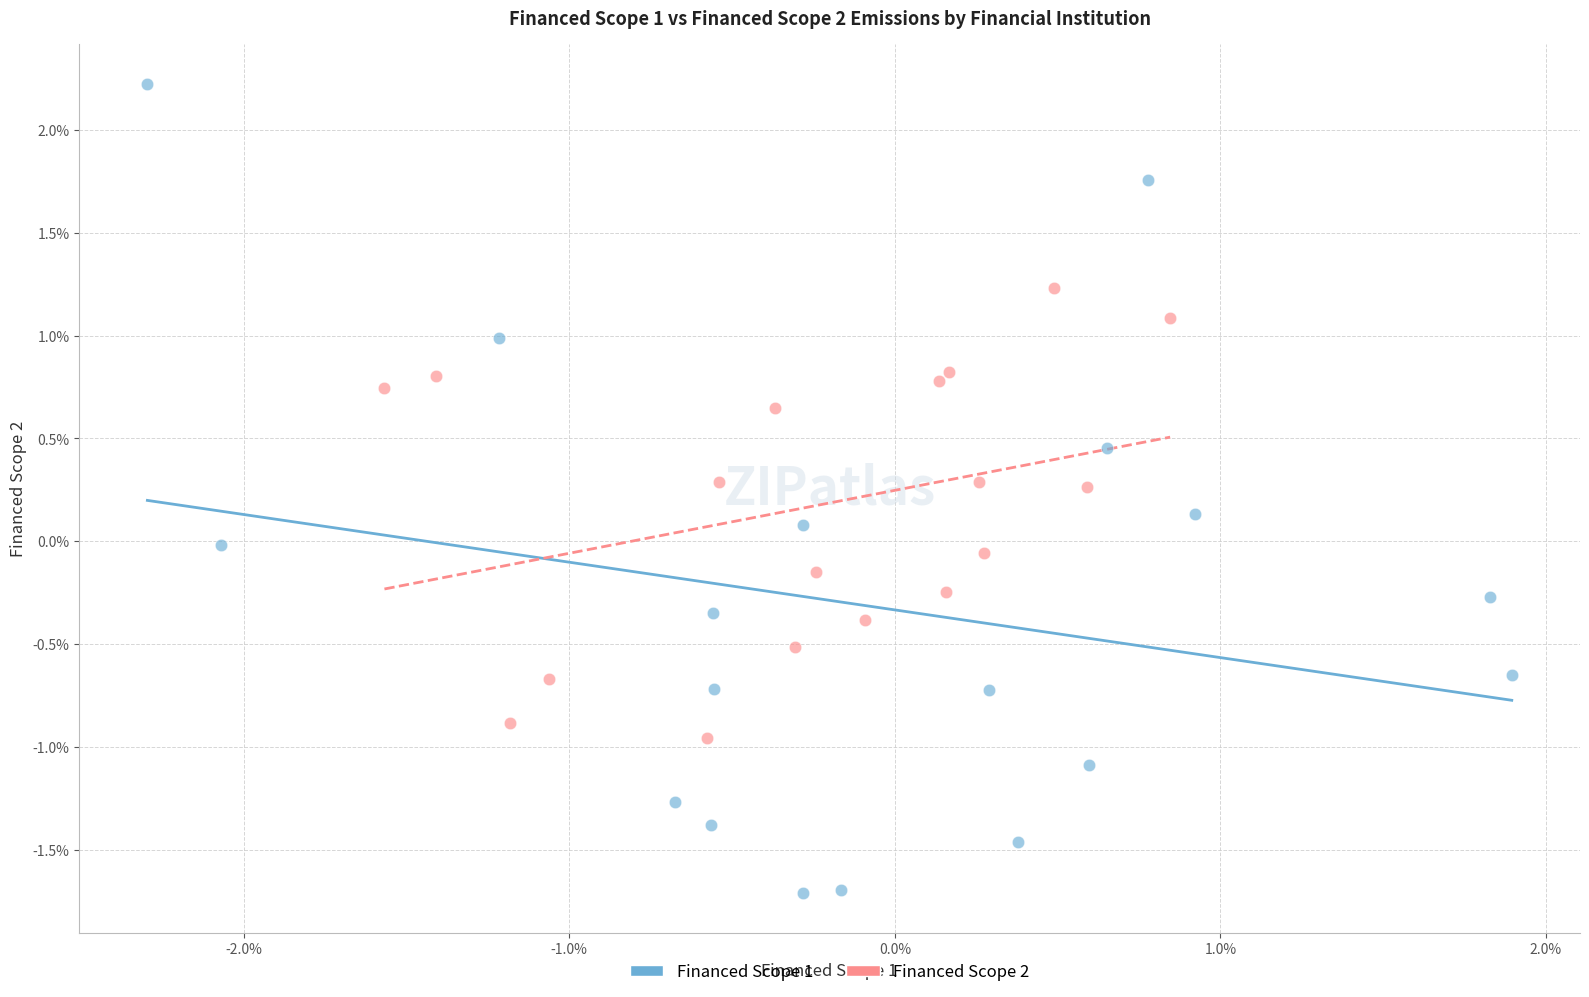

What are all the series names shown in the legend?

Financed Scope 1, Financed Scope 2